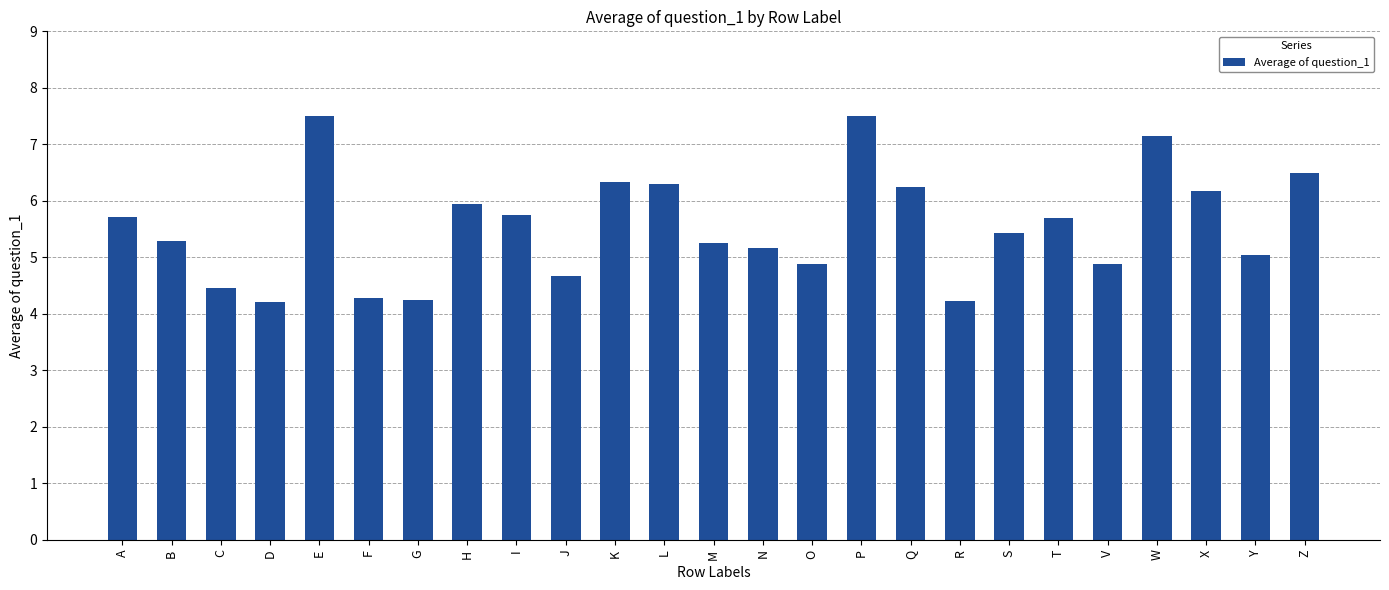

What is the label of the 13th bar from the left?

M